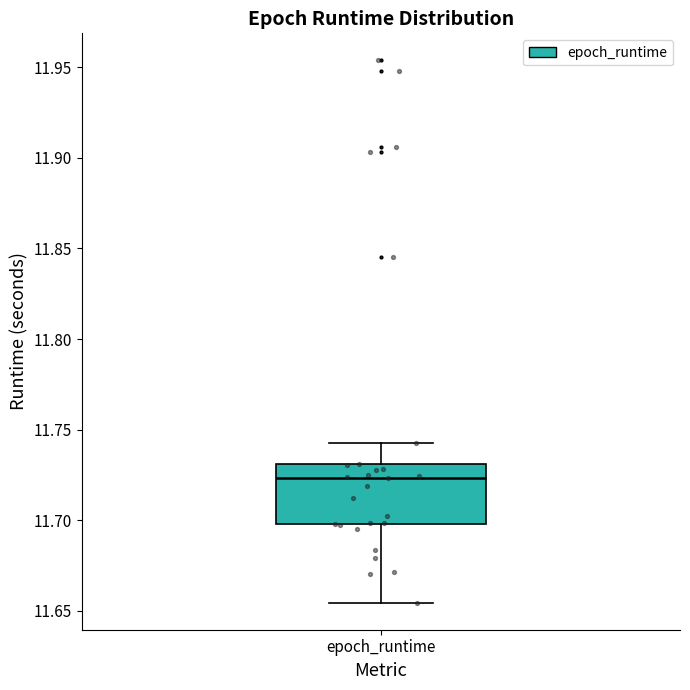

Transcribe this box plot: give where the median line is, the range the box spans, and where the two whiskers end, as read against the y-axis. The values are not printed on the chart, so give them approximately, as read against the axis.

median 11.725, box 11.700 to 11.730, whiskers 11.655 to 11.745